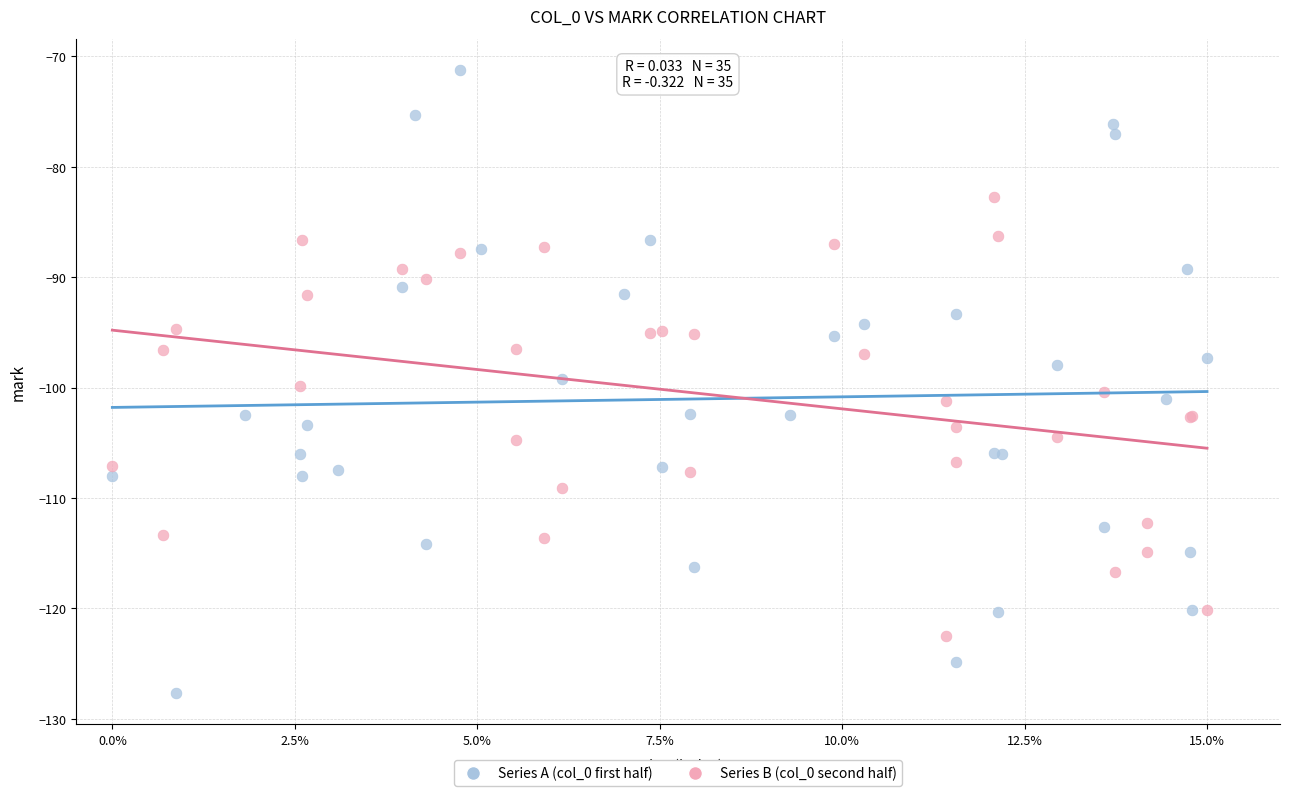

Which series reaches the minimum Y coordinate?

Series A (col_0 first half)